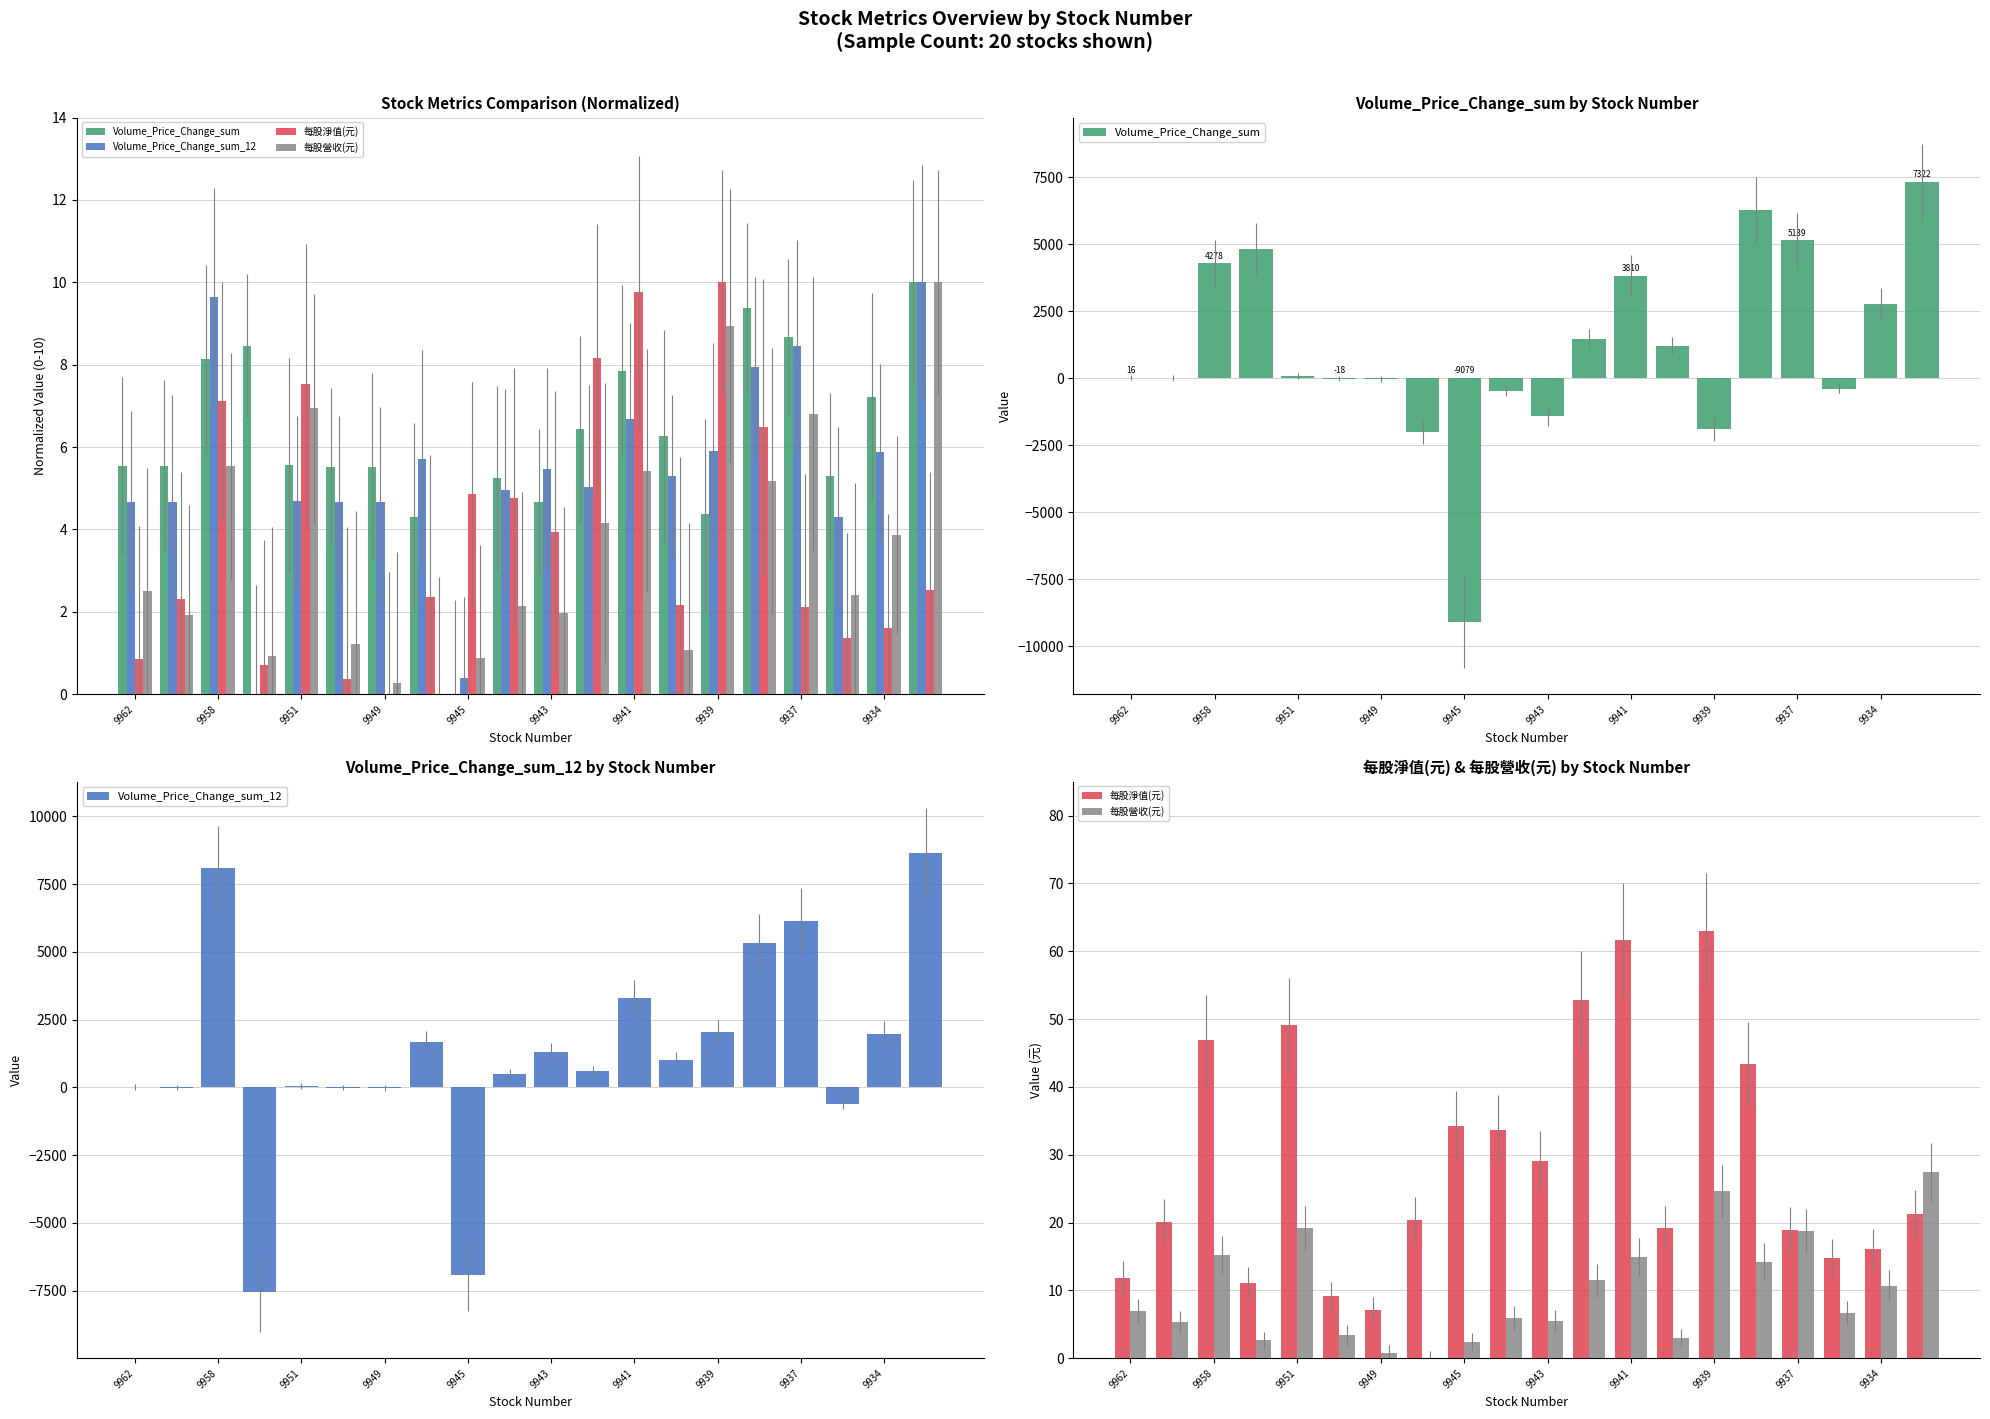

Rank the series by their maximum value, from highest to lowest.

Volume_Price_Change_sum_12, Volume_Price_Change_sum, 每股淨值(元), 每股營收(元)